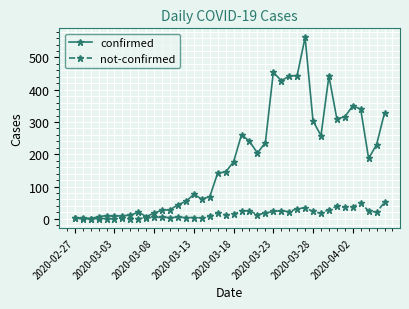

Rank the series by their average value, from lowest to highest.

not-confirmed, confirmed